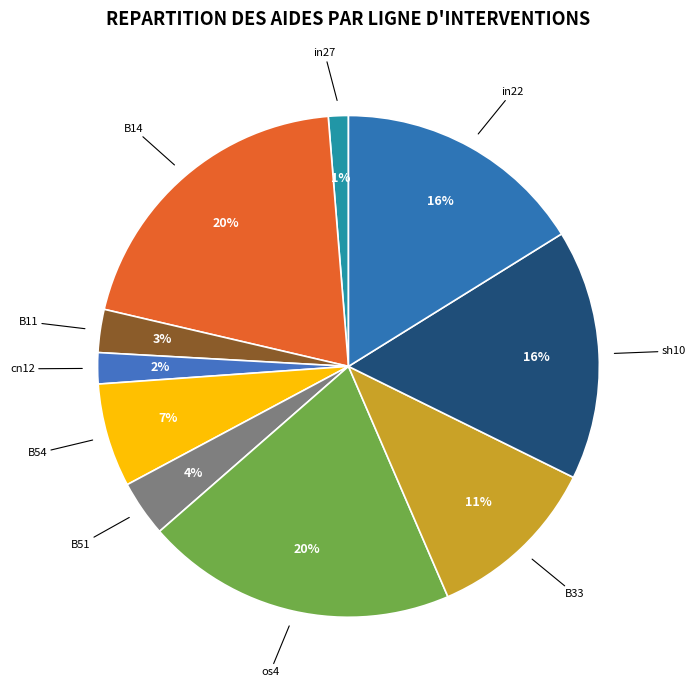

Do B11 and B51 together represent more than half of the pie?

No